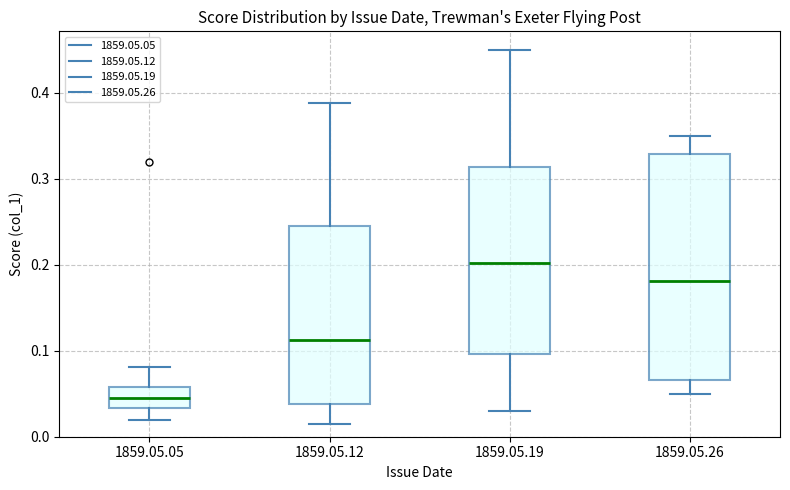

Reading left to right, transcribe this box plot: for each box, give where its median line is, the range the box spans, and where its two whiskers end, as read against the y-axis. The values are not printed on the chart, so give them approximately, as read against the axis.

1859.05.05: median 0.05, box 0.03 to 0.06, whiskers 0.02 to 0.08
1859.05.12: median 0.11, box 0.04 to 0.25, whiskers 0.01 to 0.39
1859.05.19: median 0.20, box 0.10 to 0.31, whiskers 0.03 to 0.45
1859.05.26: median 0.18, box 0.07 to 0.33, whiskers 0.05 to 0.35